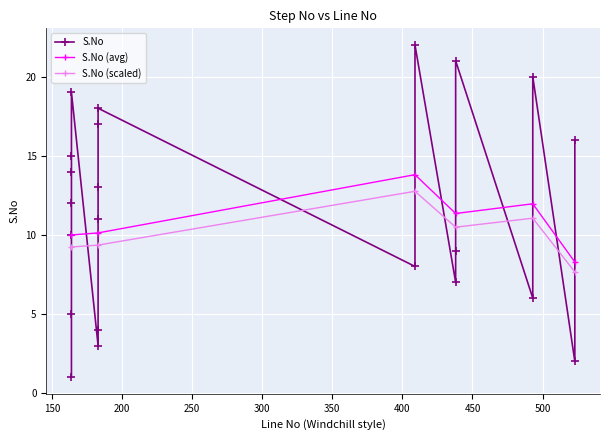

What is the value of the S.No (avg) point at the 6th from the left?

8.3